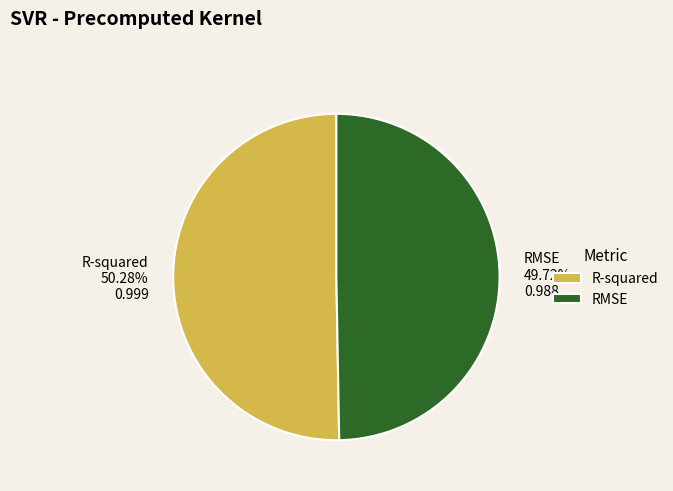

Which category has the biggest portion of the pie?

R-squared